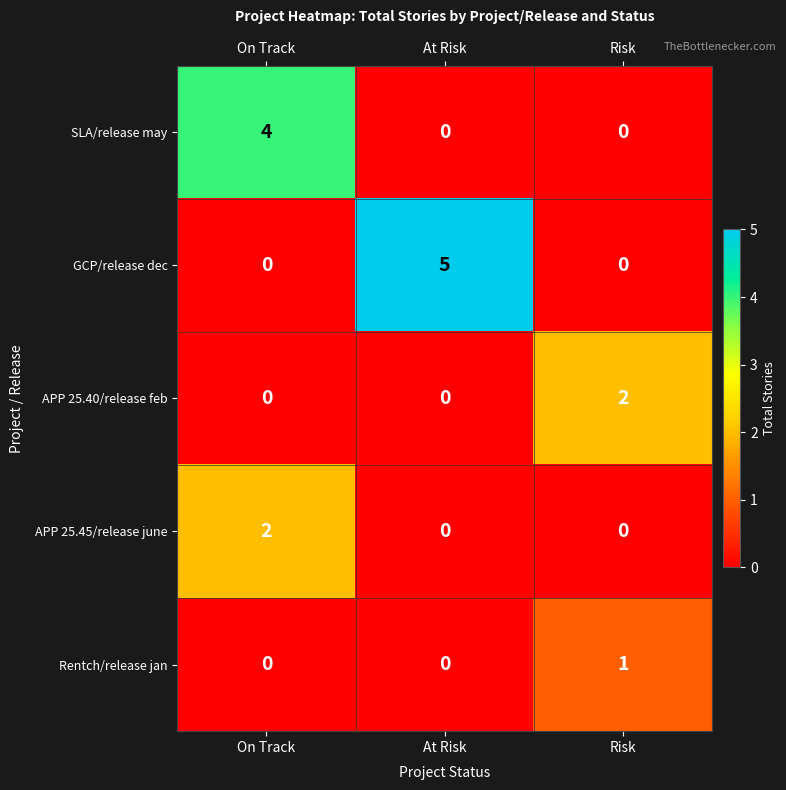

What is the total value across all series at Risk?

3